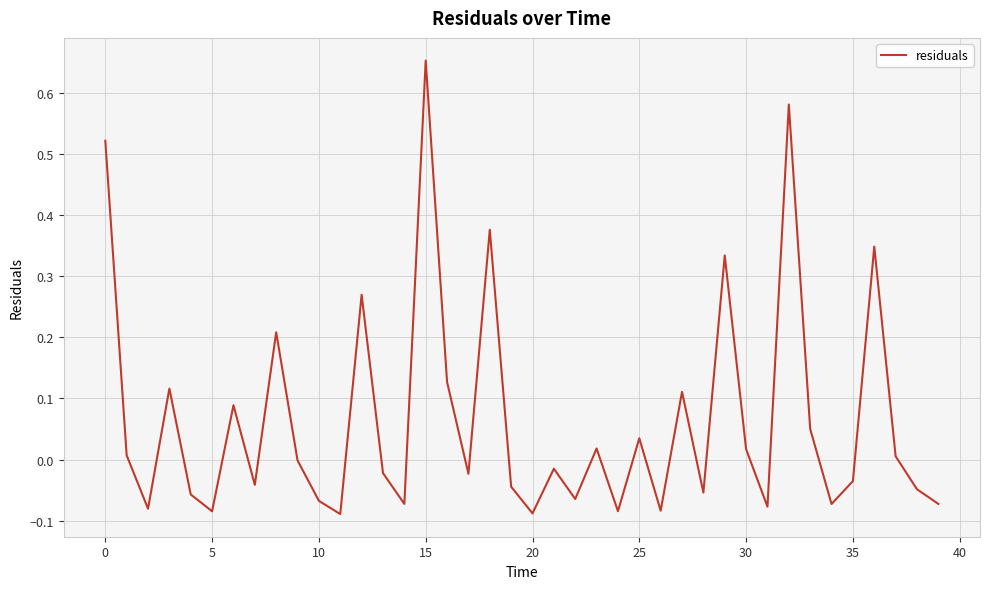

Reading left to right, extract all data points from this chart.

0.5	0.0	-0.1	0.1	-0.1	-0.1	0.1	-0.0	0.2	-0.0	-0.1	-0.1	0.3	-0.0	-0.1	0.7	0.1	-0.0	0.4	-0.0	-0.1	-0.0	-0.1	0.0	-0.1	0.0	-0.1	0.1	-0.1	0.3	0.0	-0.1	0.6	0.1	-0.1	-0.0	0.3	0.0	-0.0	-0.1